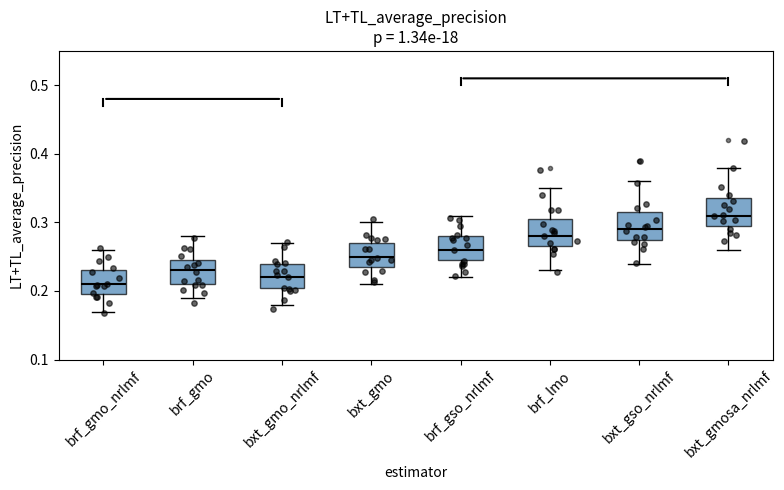

Where is the lower edge of the box for brf_gmo_nrlmf on the y-axis? The values are not printed on the chart, so give them approximately, as read against the axis.

0.20